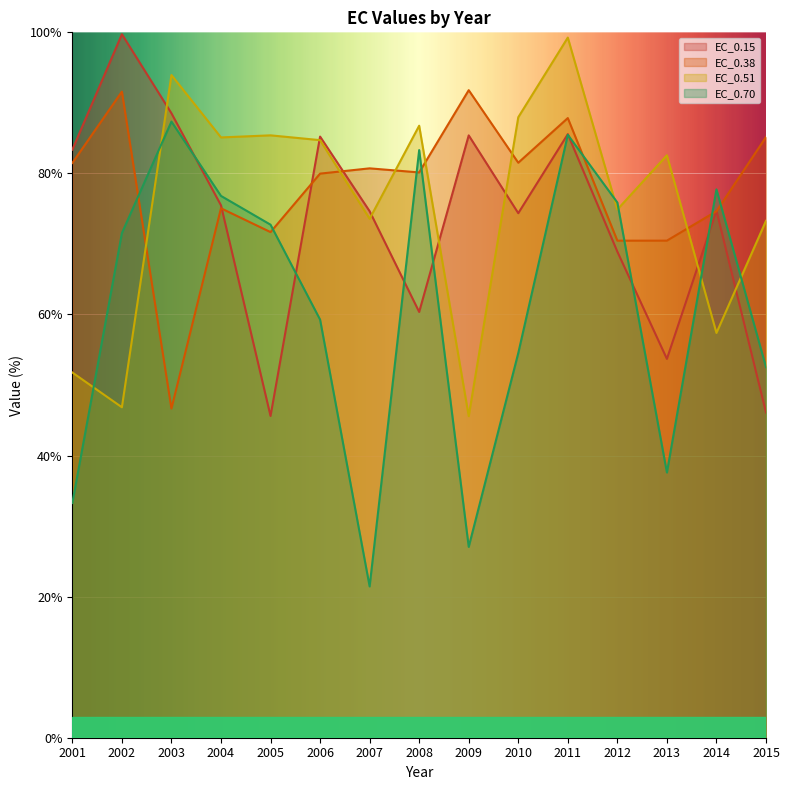

What is the value of the EC_0.15 point at the 7th from the left?

74.6